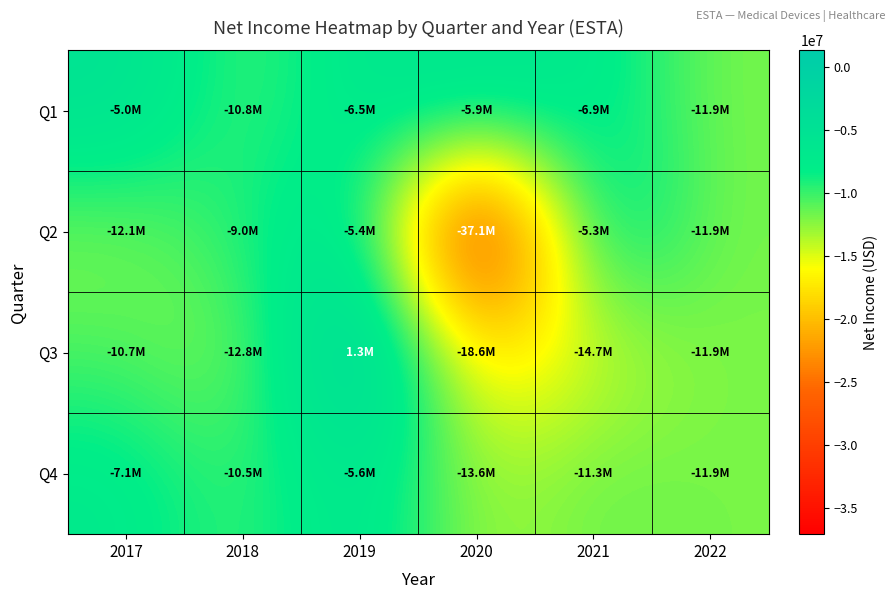

What is the total value across all series at 2018?

-43108000